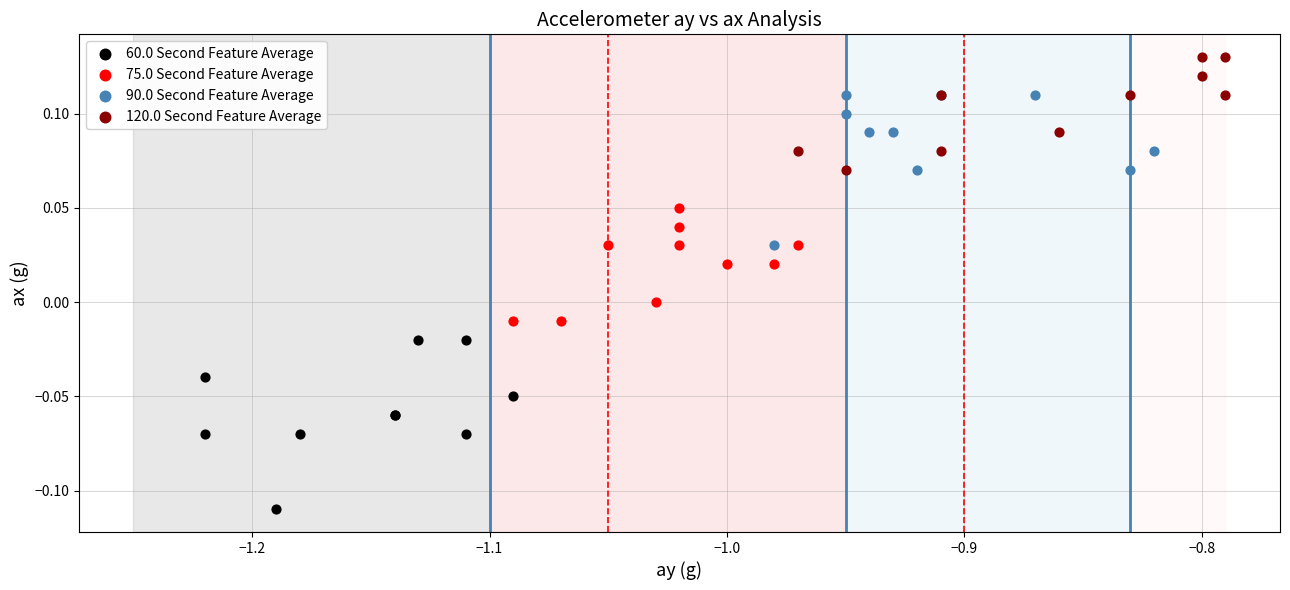

Which series reaches the maximum Y coordinate?

120.0 Second Feature Average